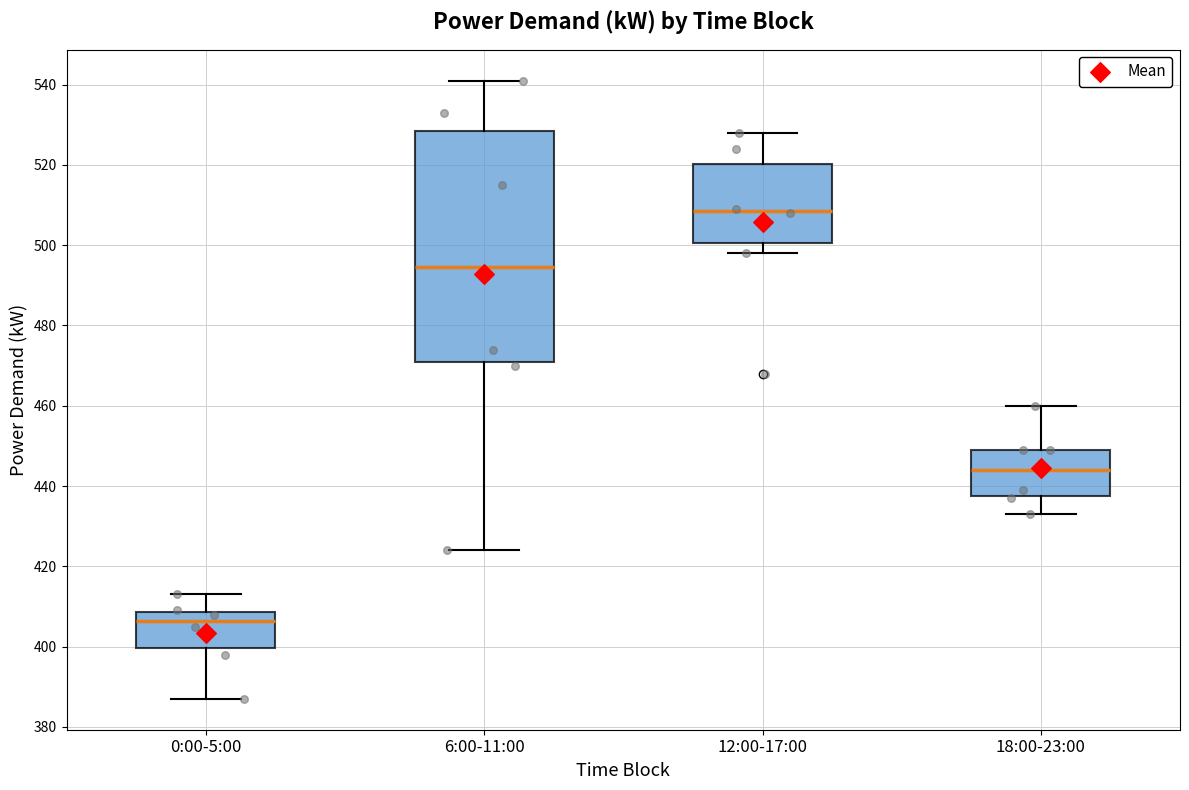

Reading left to right, read every box against the y-axis: the position of its median line, the range the box covers, and the ends of its whiskers. The values are not printed on the chart, so give them approximately, as read against the axis.

0:00-5:00: median 406, box 400 to 408, whiskers 388 to 414
6:00-11:00: median 494, box 472 to 528, whiskers 424 to 542
12:00-17:00: median 508, box 500 to 520, whiskers 498 to 528
18:00-23:00: median 444, box 438 to 450, whiskers 434 to 460